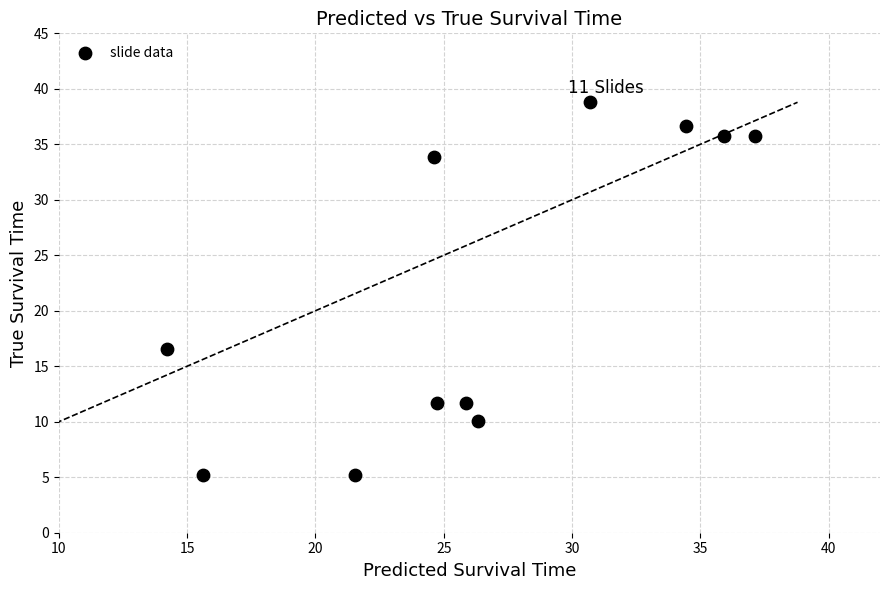

What Y value in the scatter plot is closest to 21?

16.6